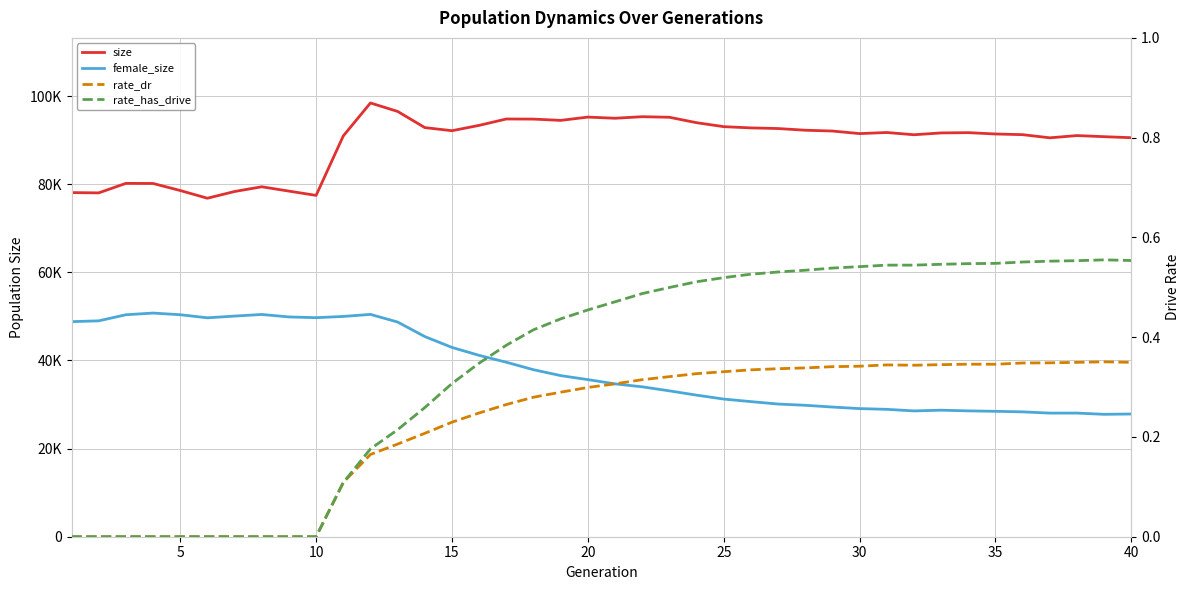

How many values in the female_size series are below 35651?

20